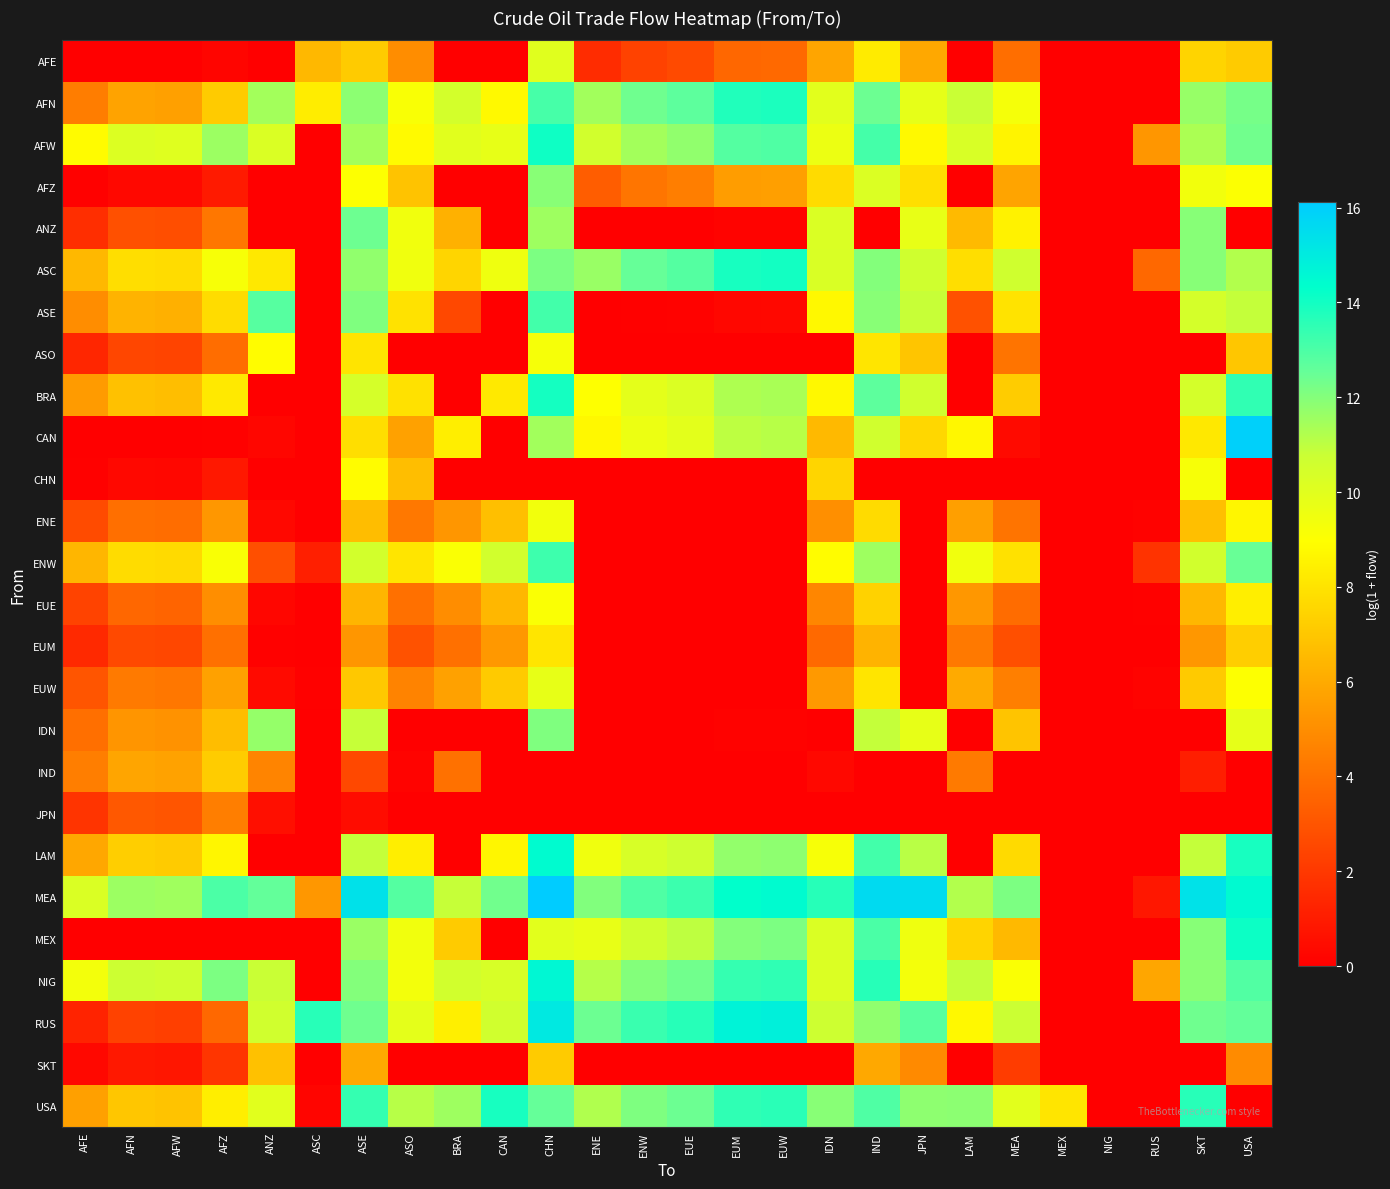

Which series changed the most between AFW and ANZ?

RUS